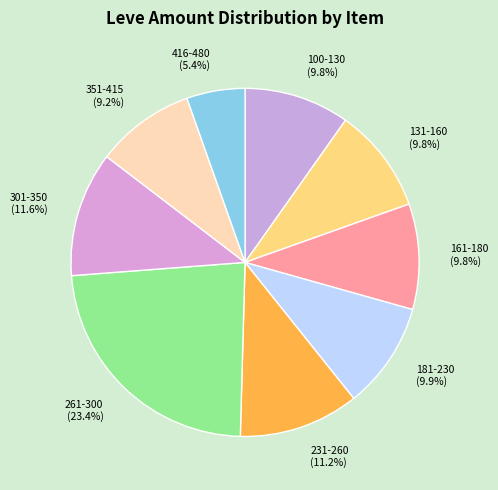

To the nearest percent, what is the average slice percentage?

11%